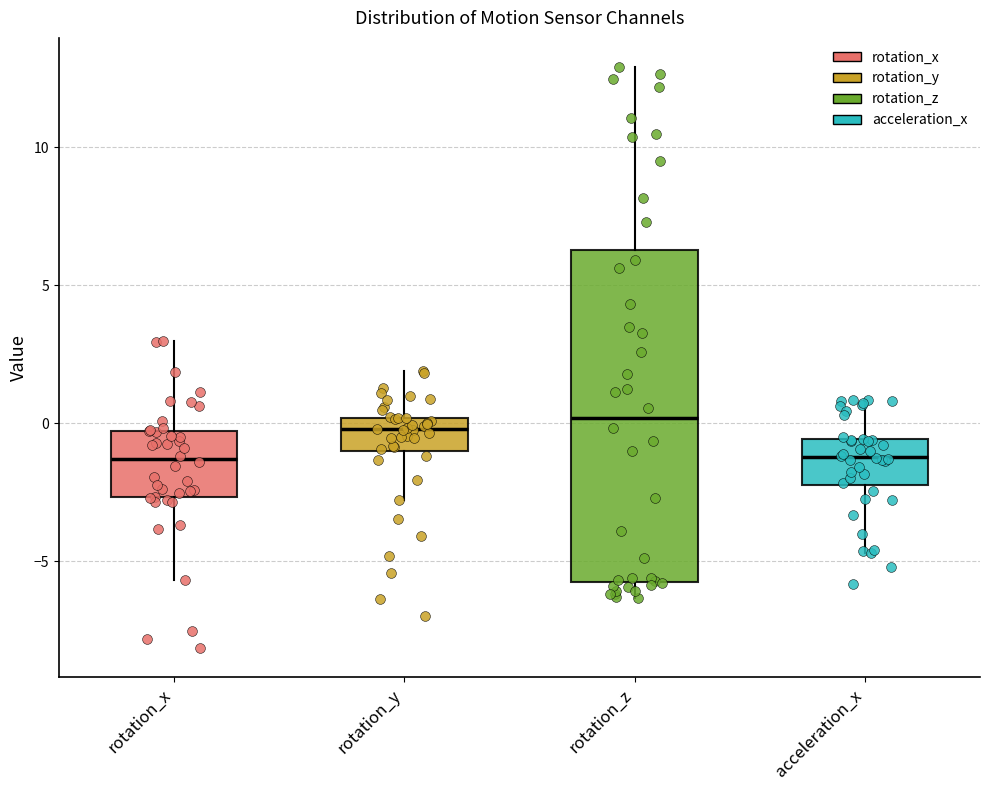

Reading left to right, read every box against the y-axis: the position of its median line, the range the box covers, and the ends of its whiskers. The values are not printed on the chart, so give them approximately, as read against the axis.

rotation_x: median -1.5, box -2.5 to -0.5, whiskers -5.5 to 3.0
rotation_y: median 0.0 (just below the box's upper edge), box -1.0 to 0.0, whiskers -3.0 to 2.0
rotation_z: median 0.0, box -5.5 to 6.5, whiskers -6.5 to 13.0
acceleration_x: median -1.0, box -2.0 to -0.5, whiskers -4.5 to 1.0